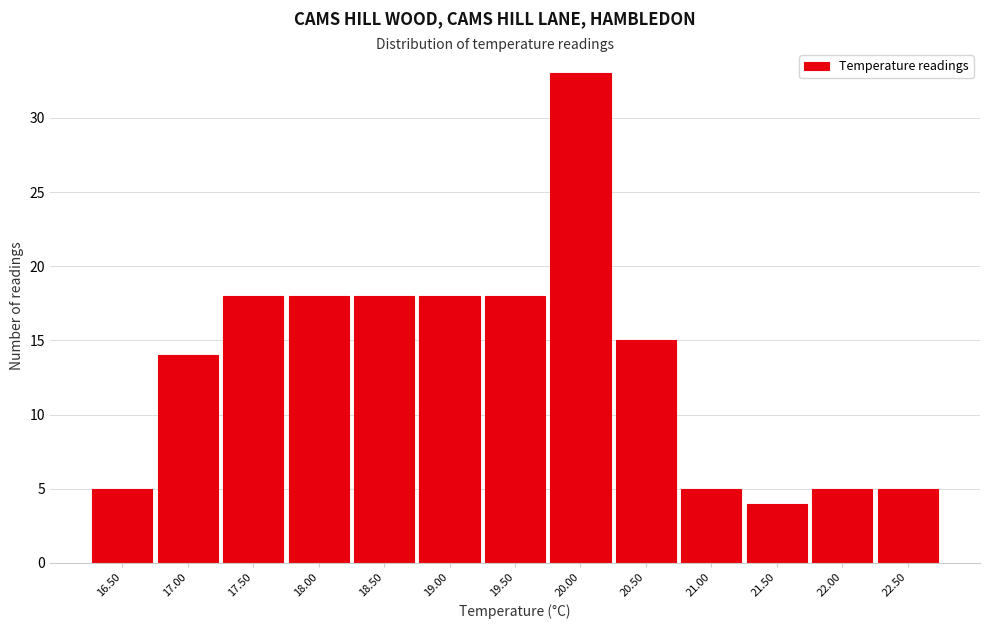

Reading right to left, extract all data points from this chart.

5	5	4	5	15	33	18	18	18	18	18	14	5